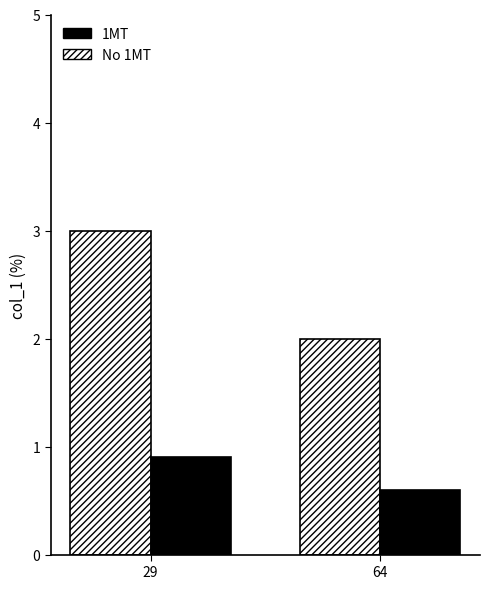

The 1MT series shows 0.9 at 29. True or false?

True